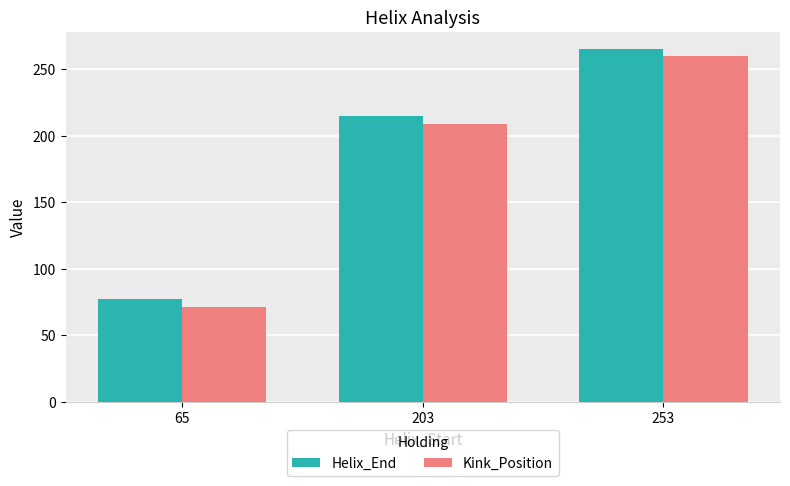

Which series has the largest range (max minus min)?

Kink_Position